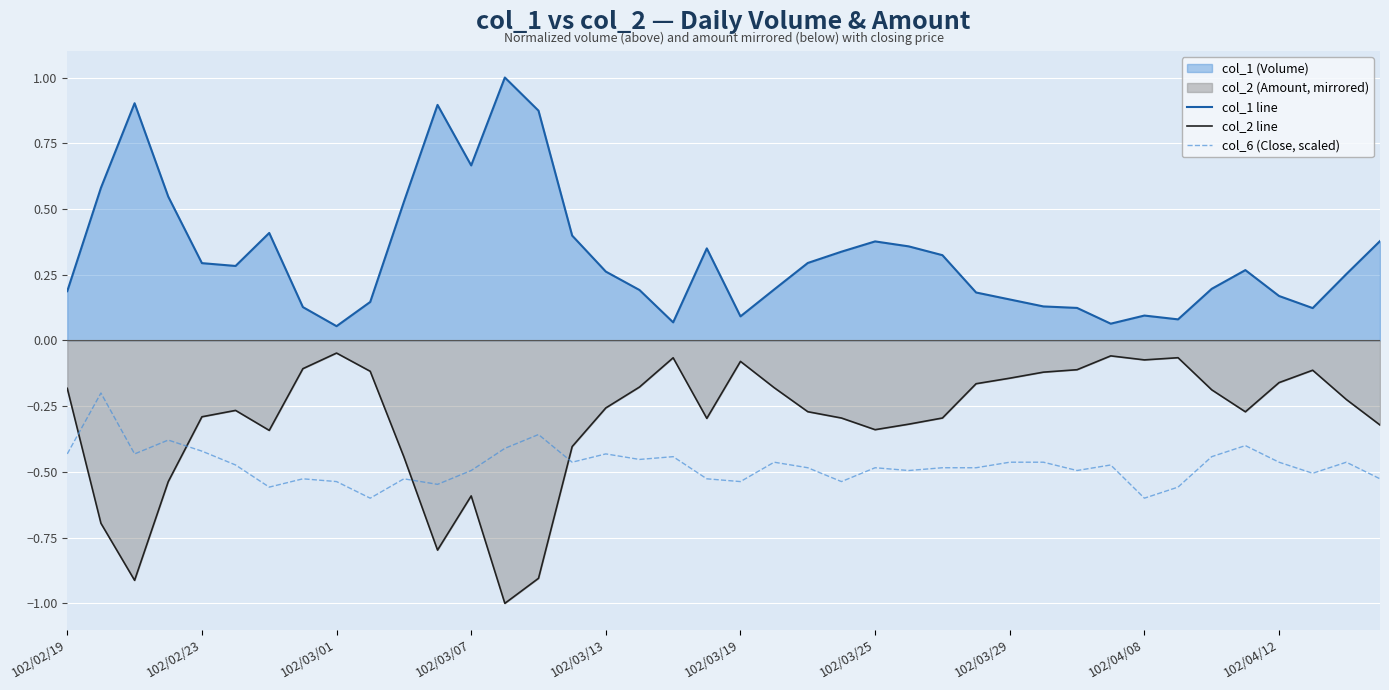

Rank the series at 18 from lowest to highest value.

col_6 (Close, scaled), col_2 line, col_1 line